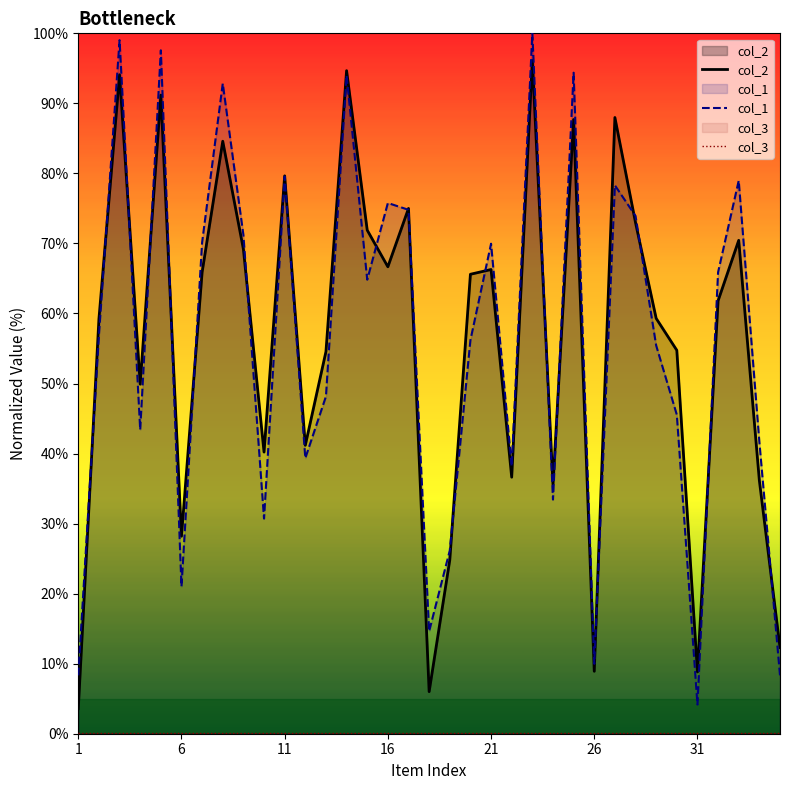

What is the highest value of the col_3 series?

0.1